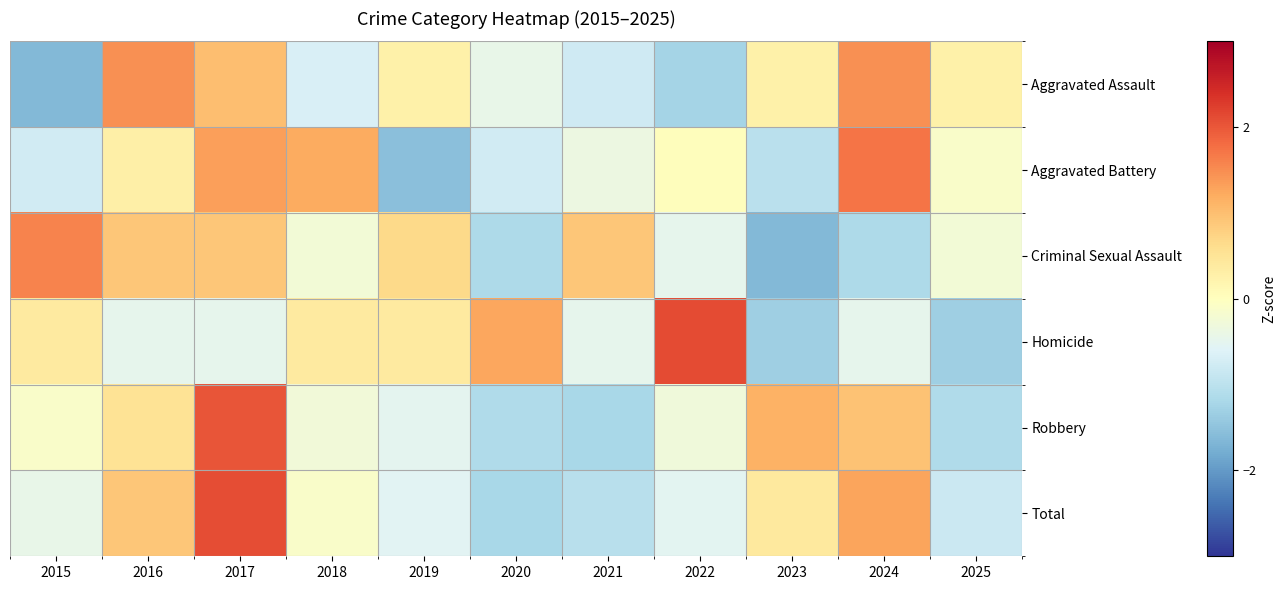

Reading left to right, extract all data points from this chart.

Aggravated Assault: 2015=-1.6	2016=1.5	2017=1.0	2018=-0.7	2019=0.3	2020=-0.4	2021=-0.8	2022=-1.3	2023=0.3	2024=1.5	2025=0.3
Aggravated Battery: 2015=-0.8	2016=0.3	2017=1.3	2018=1.2	2019=-1.5	2020=-0.8	2021=-0.4	2022=0.0	2023=-1.0	2024=1.7	2025=-0.1
Criminal Sexual Assault: 2015=1.6	2016=0.9	2017=0.9	2018=-0.2	2019=0.7	2020=-1.2	2021=0.9	2022=-0.5	2023=-1.6	2024=-1.2	2025=-0.2
Homicide: 2015=0.4	2016=-0.5	2017=-0.5	2018=0.4	2019=0.4	2020=1.3	2021=-0.5	2022=2.1	2023=-1.3	2024=-0.5	2025=-1.3
Robbery: 2015=-0.1	2016=0.5	2017=2.0	2018=-0.3	2019=-0.5	2020=-1.1	2021=-1.2	2022=-0.3	2023=1.1	2024=0.9	2025=-1.1
Total: 2015=-0.4	2016=0.9	2017=2.1	2018=-0.1	2019=-0.5	2020=-1.2	2021=-1.1	2022=-0.5	2023=0.4	2024=1.3	2025=-0.8